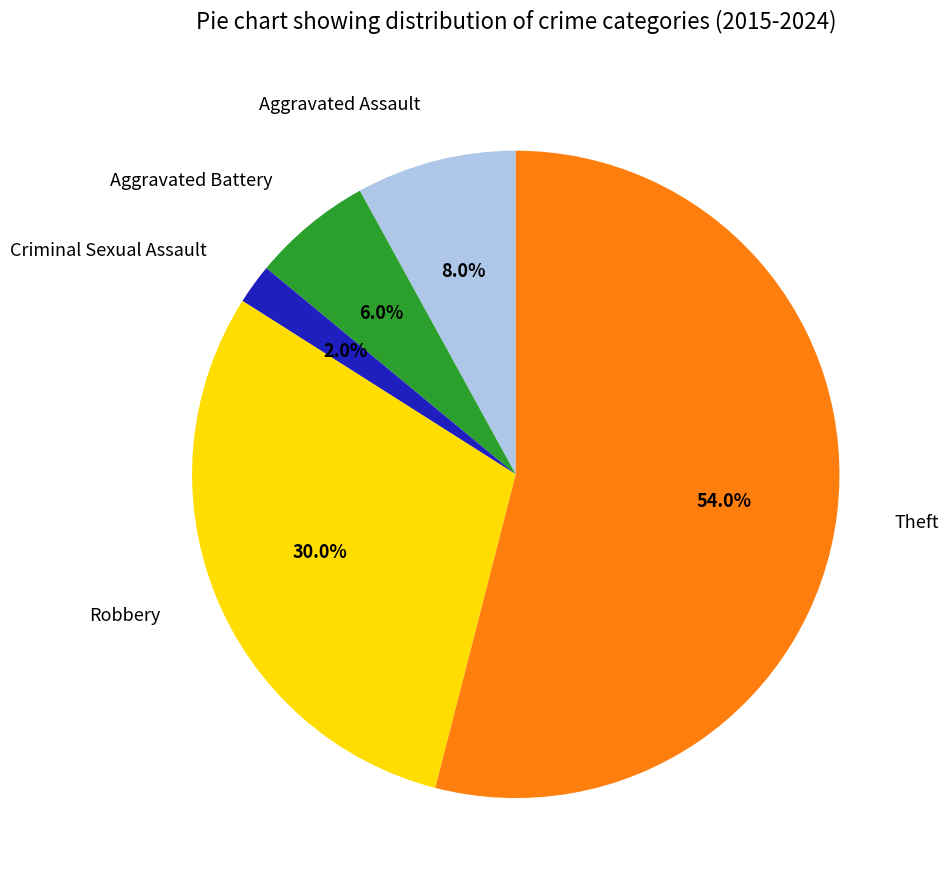

To the nearest percent, what percentage of the pie is Aggravated Assault?

8%